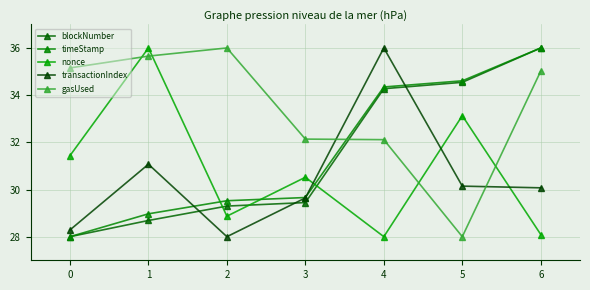

Rank the series at 2 from highest to lowest value.

gasUsed, timeStamp, blockNumber, nonce, transactionIndex